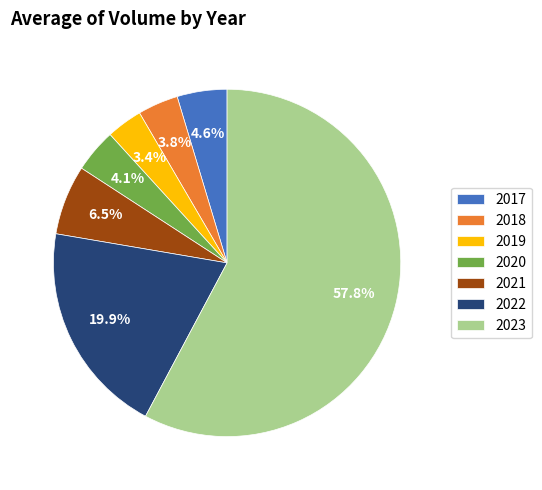

Which slice is the largest?

2023